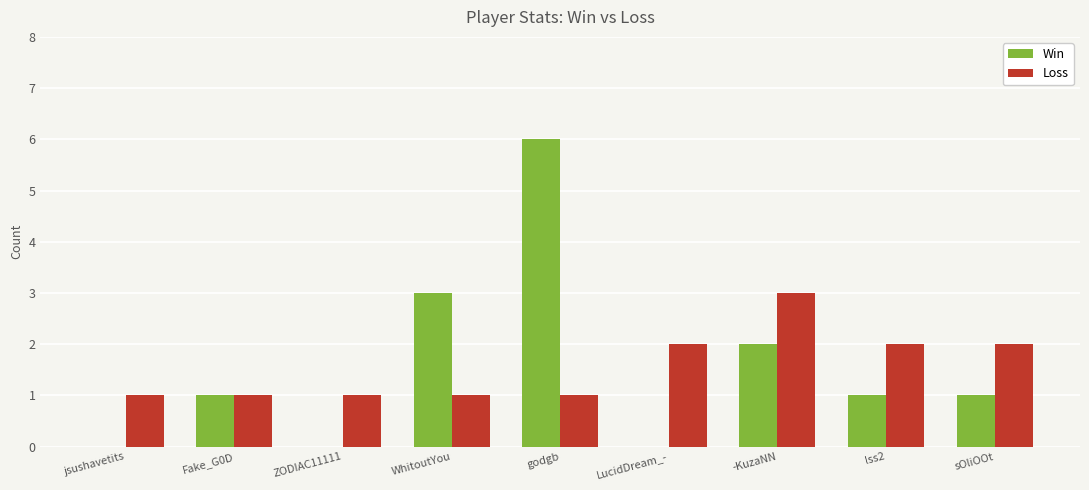

Reading right to left, transcribe all the data shown in this chart.

Win: sOliOOt=1	lss2=1	-KuzaNN=2	LucidDream_-=0	godgb=6	WhitoutYou=3	ZODIAC11111=0	Fake_G0D=1	jsushavetits=0
Loss: sOliOOt=2	lss2=2	-KuzaNN=3	LucidDream_-=2	godgb=1	WhitoutYou=1	ZODIAC11111=1	Fake_G0D=1	jsushavetits=1